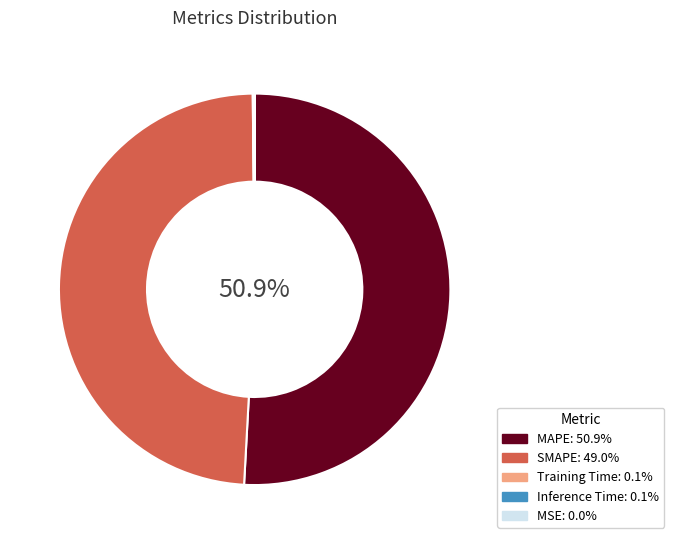

Which category has the biggest portion of the pie?

MAPE